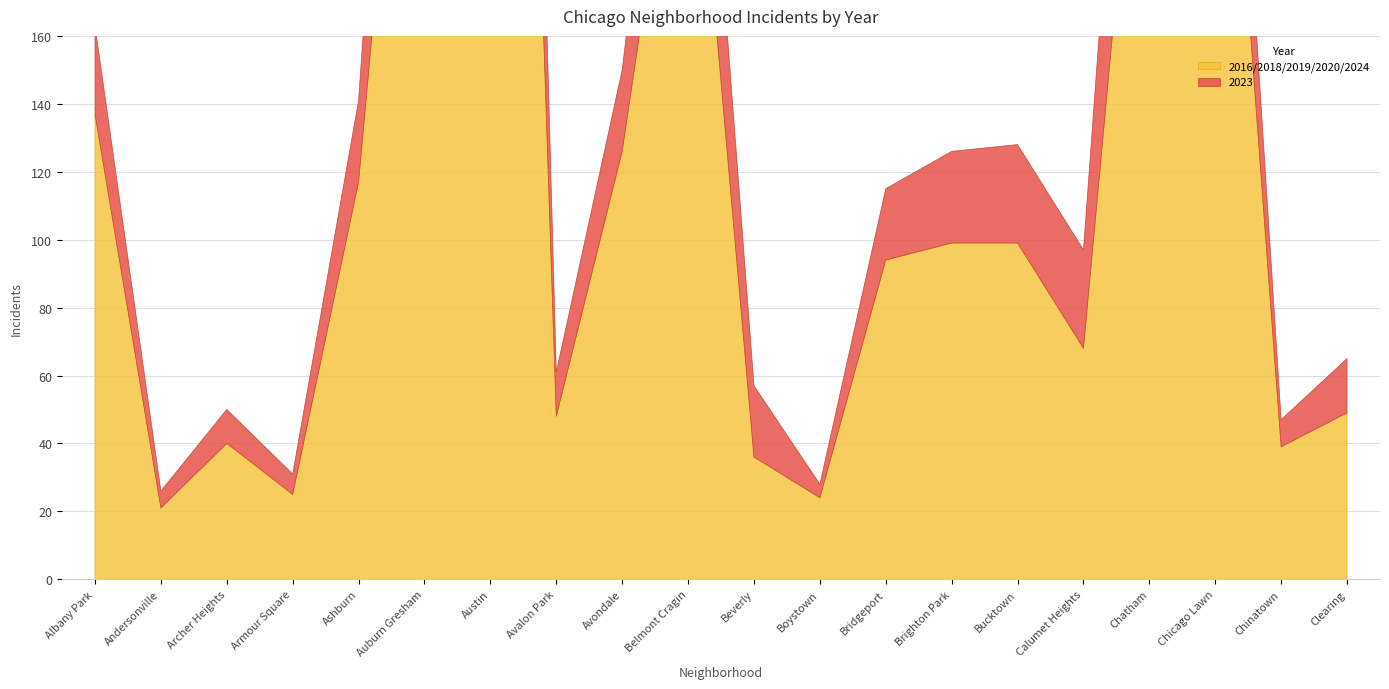

At which category is the sum across all series the highest?

Austin